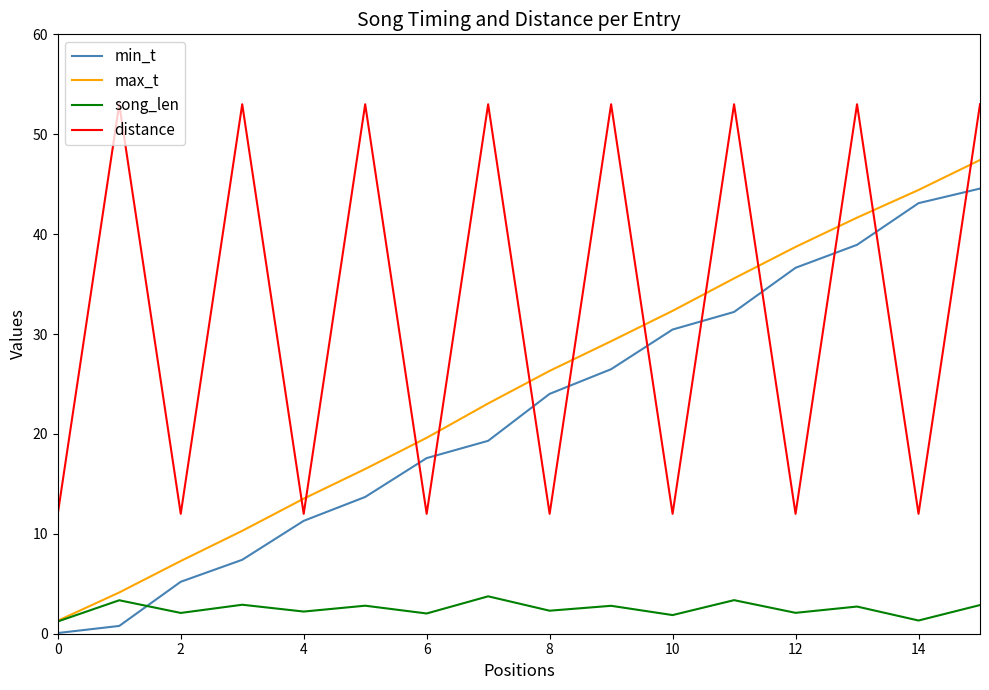

After their last crossing, which series has the higher values: song_len or min_t?

min_t